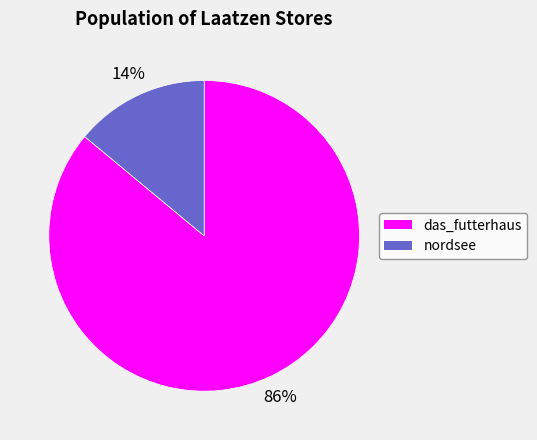

True or false: das_futterhaus accounts for 86% of the total.

True